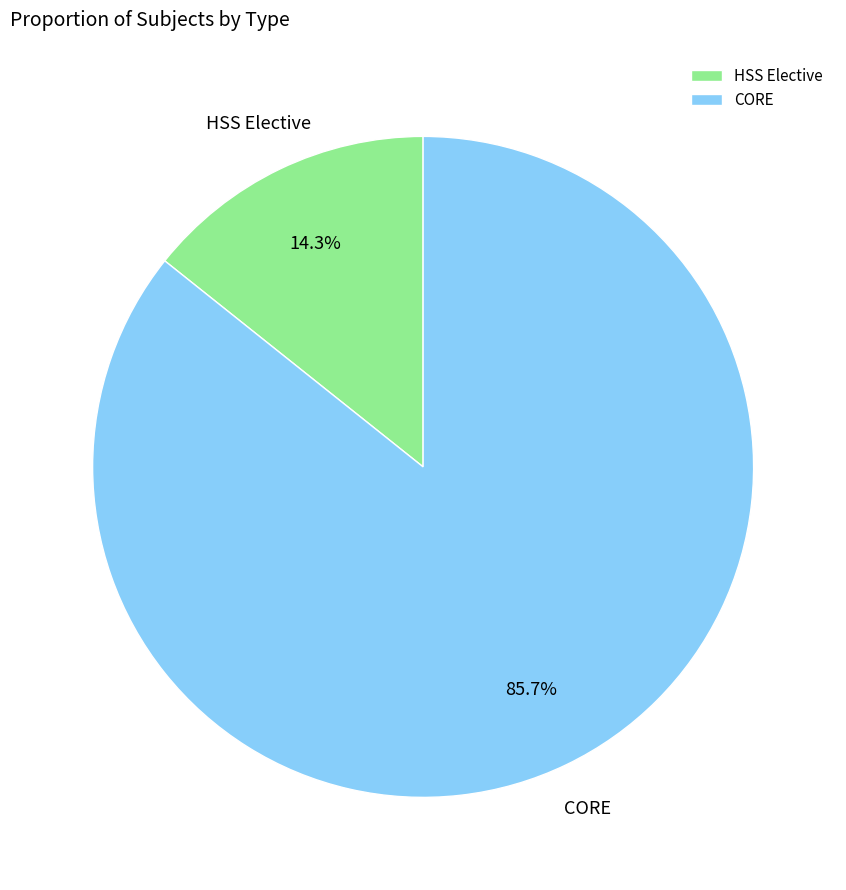

Which slice is the largest?

CORE